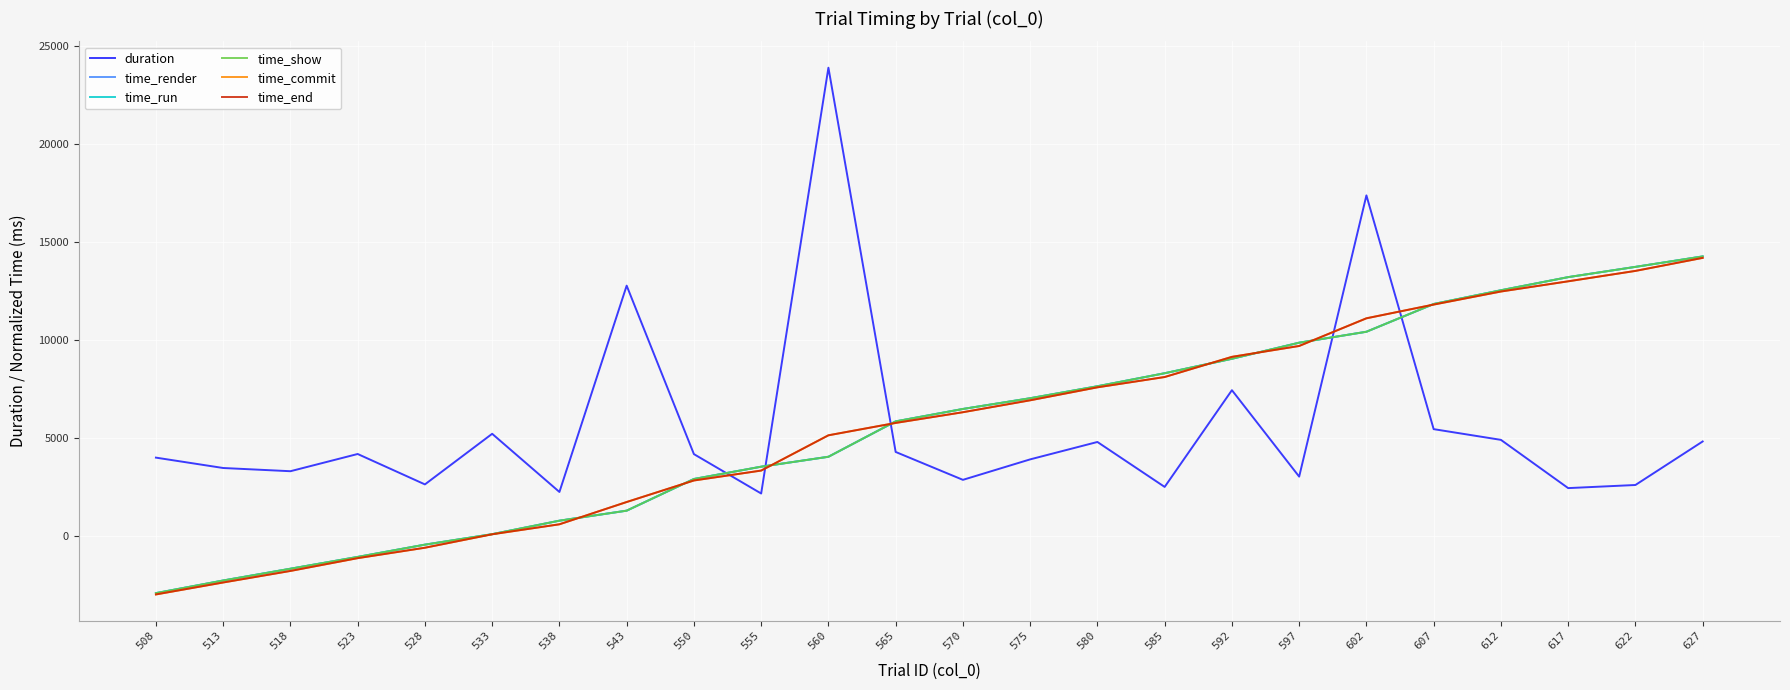

At which label does time_render reach its minimum?

508